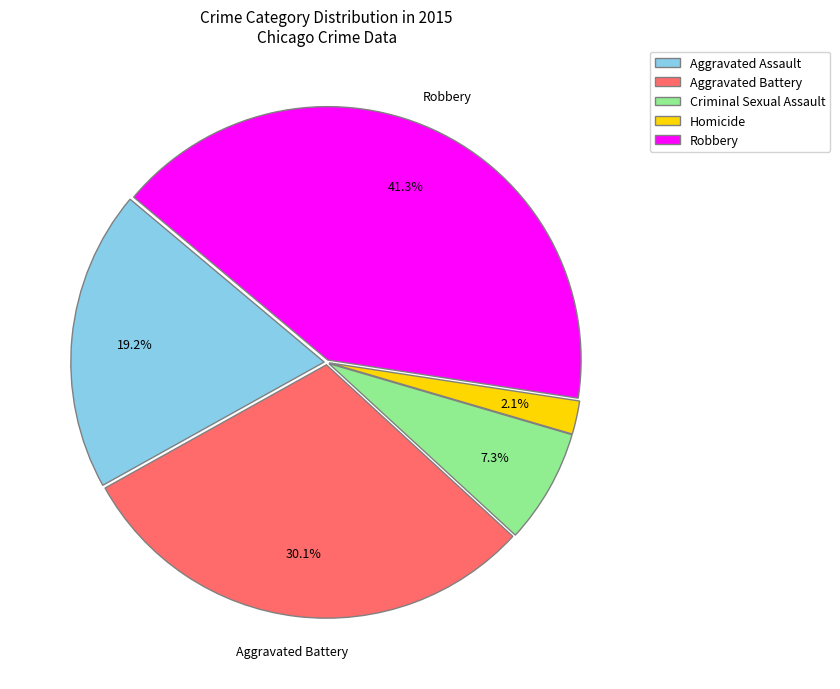

Which category has the smallest portion of the pie?

Homicide